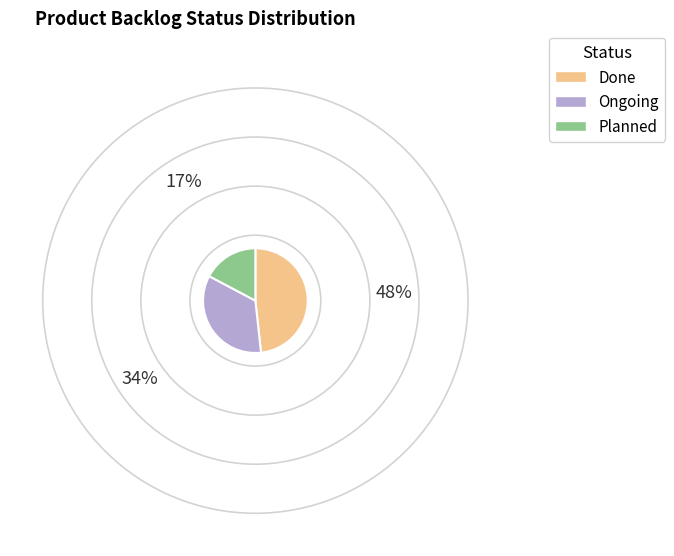

Do Done and Ongoing together represent more than half of the pie?

Yes